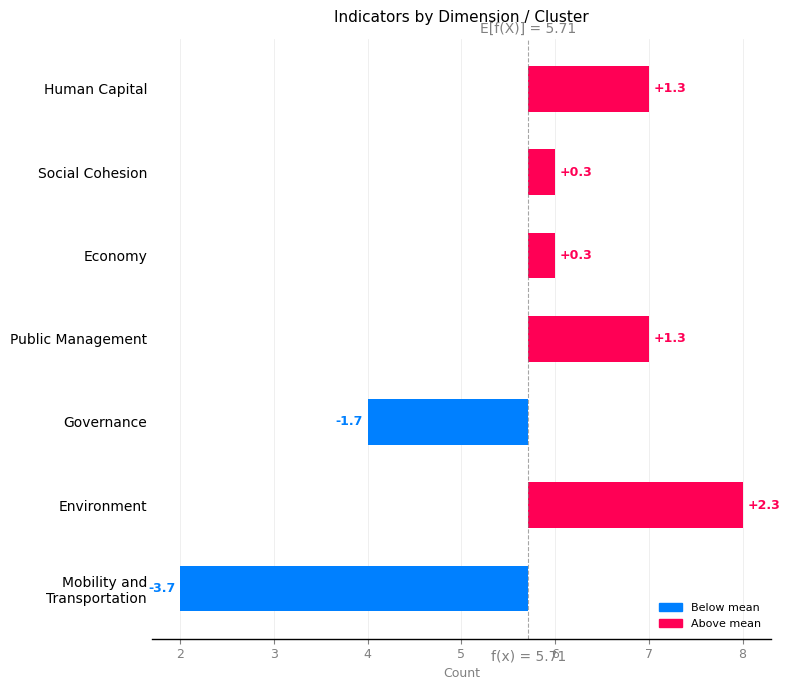

What is the label of the 3rd bar from the right?

Mobility and Transportation